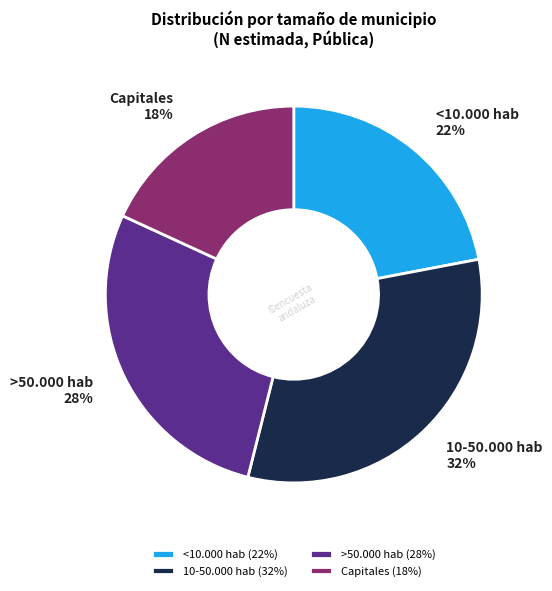

Is <10.000 hab the majority of the pie?

No